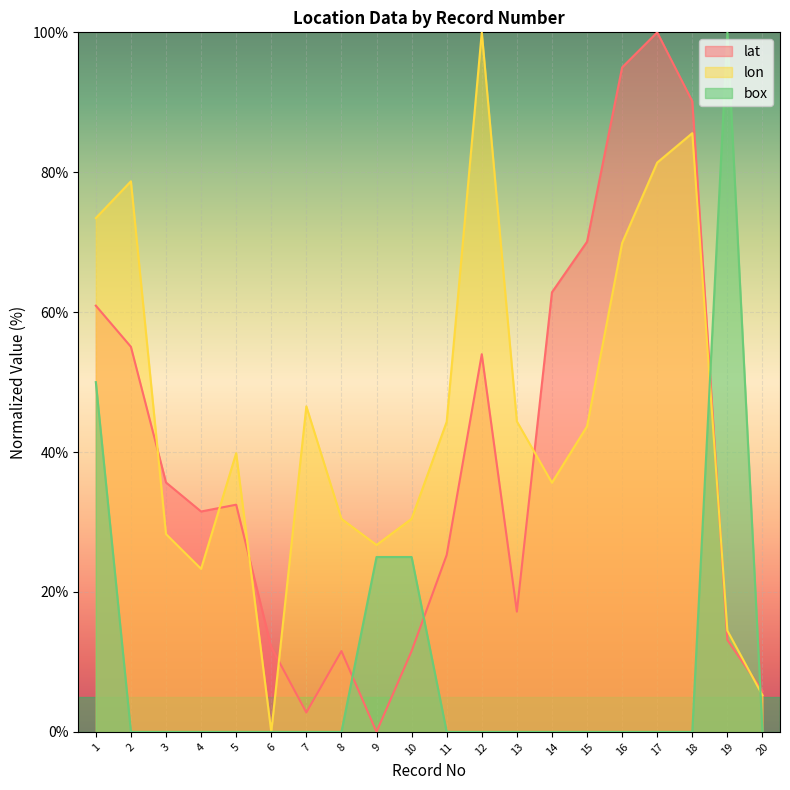

Is the value of lat at 17 greater than the value of box at 17?

Yes